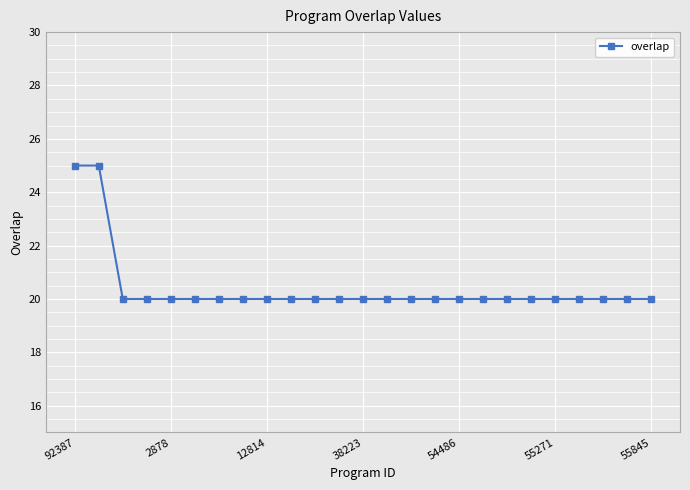

What is the value of the 6th point from the left?

20